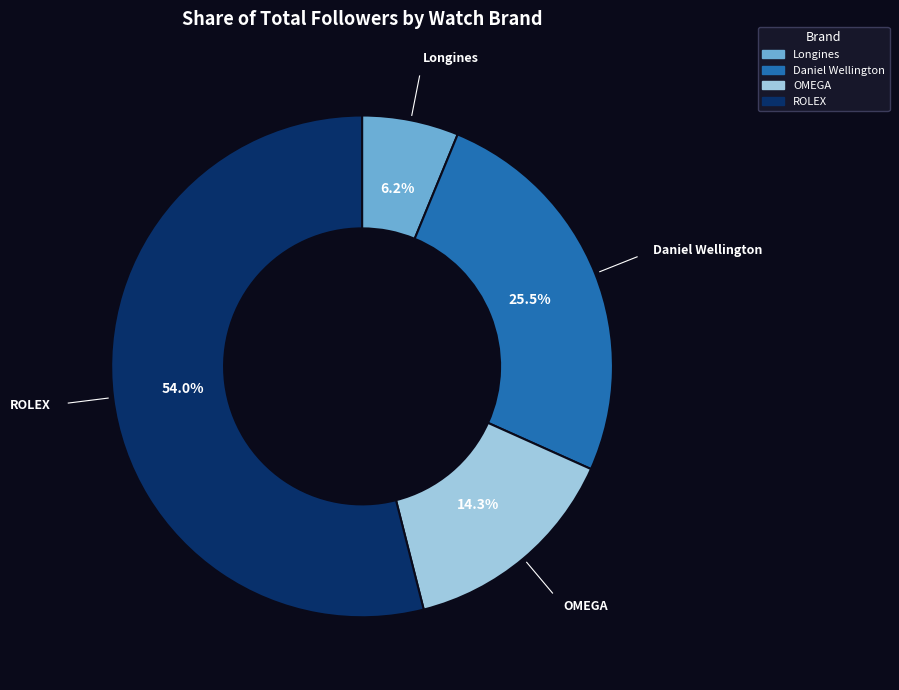

Is there a majority slice in this chart?

Yes